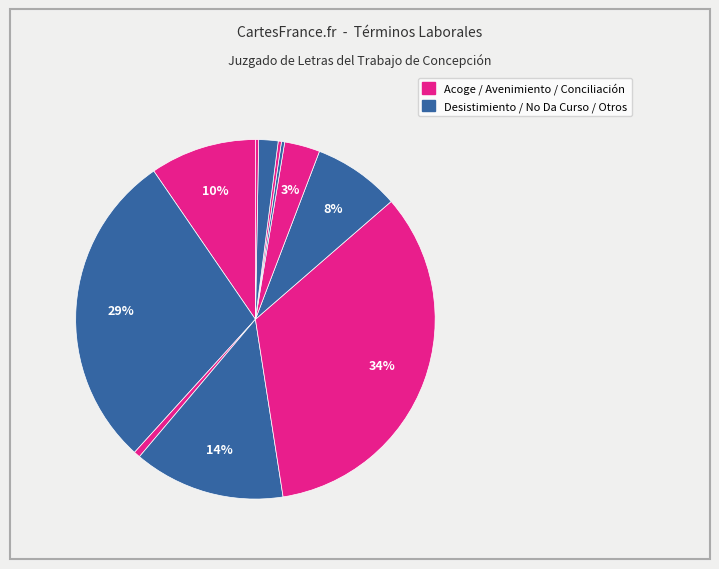

Does any single category account for the majority?

No